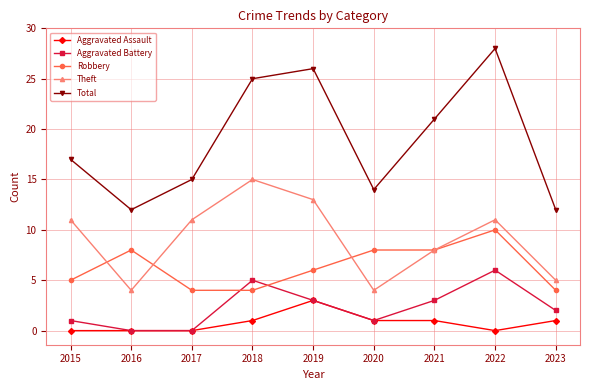

Which category has the highest value in the Robbery series?

2022